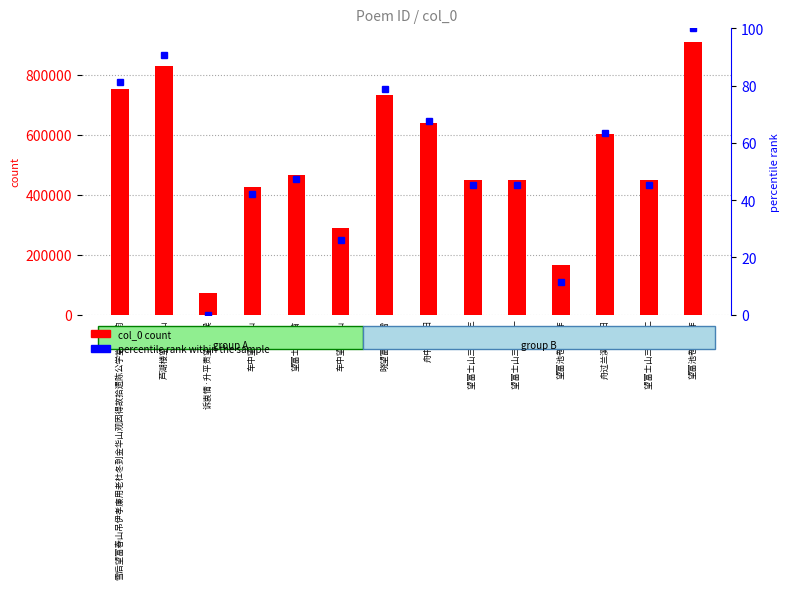

Rank the series by their maximum value, from lowest to highest.

percentile rank within the sample, col_0 count